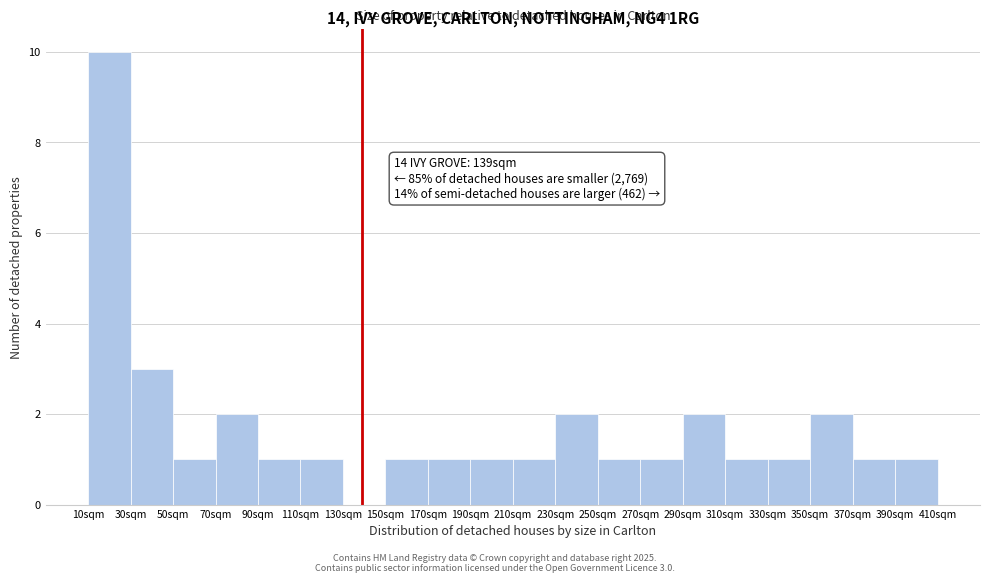

Over which range of the x-axis is the bar tallest?

10 to 30